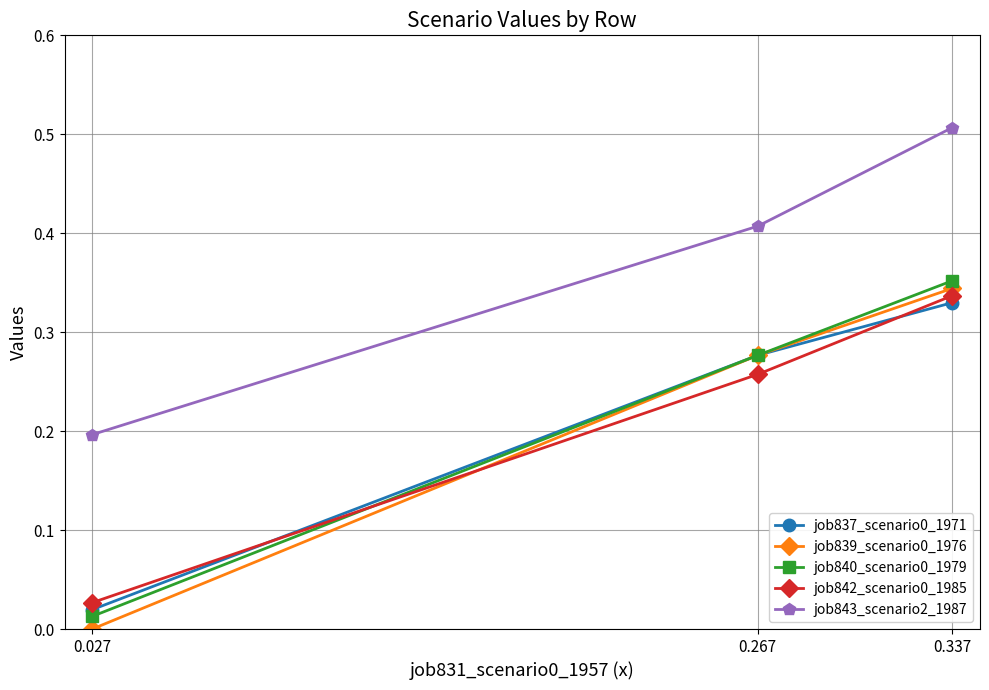

At which category is the sum across all series the highest?

0.337